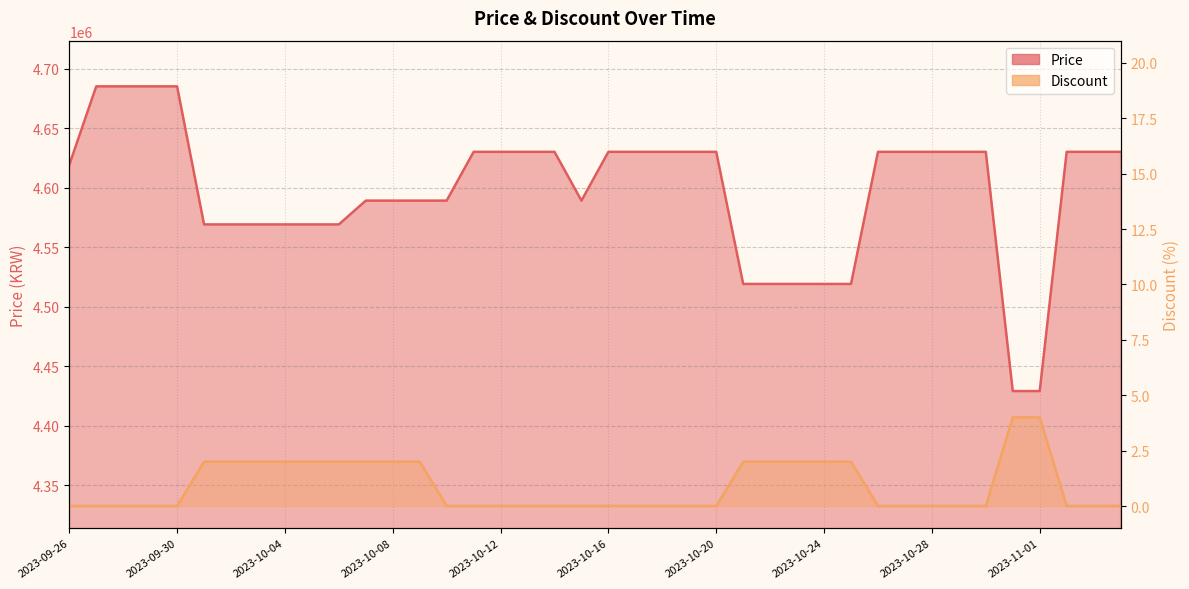

List the series in order of their overall mean, lowest first.

Discount, Price